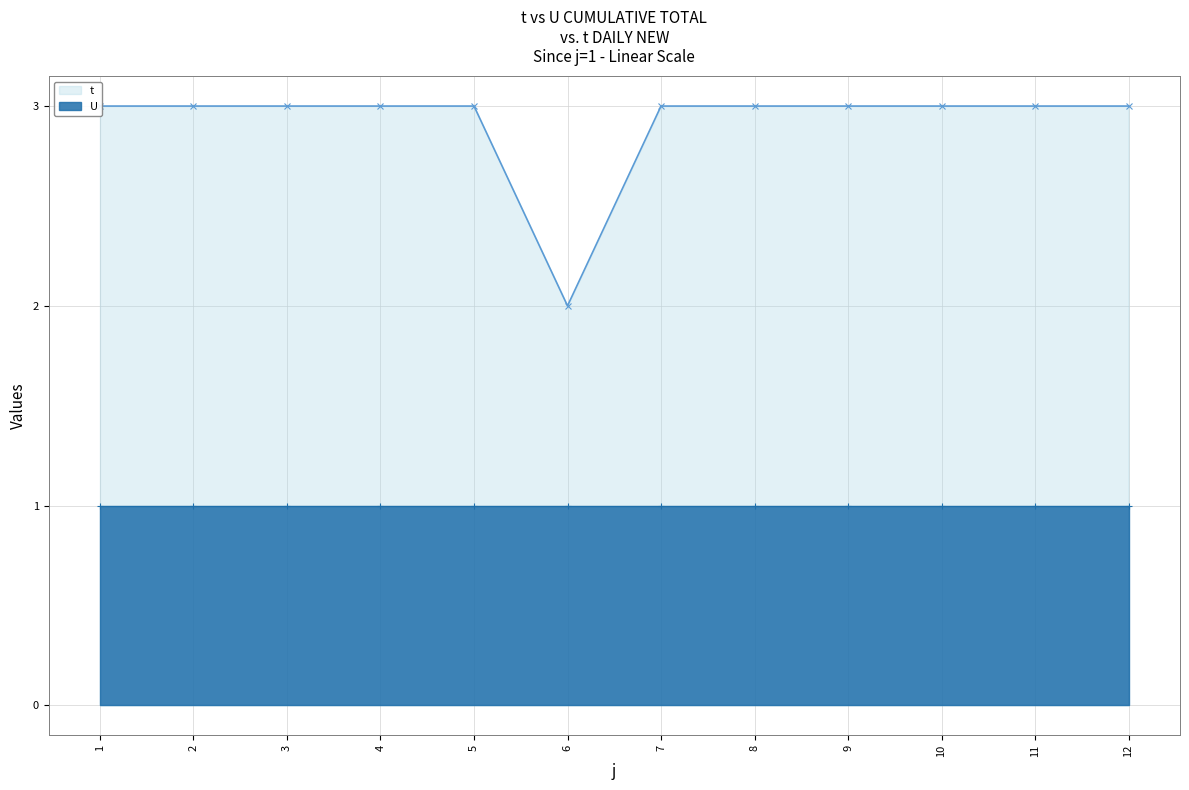

Where is the first local minimum for t?

6